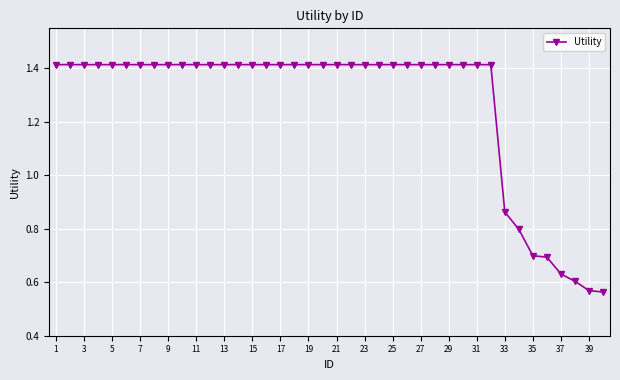

Count the values in the range 1 to 2.

32